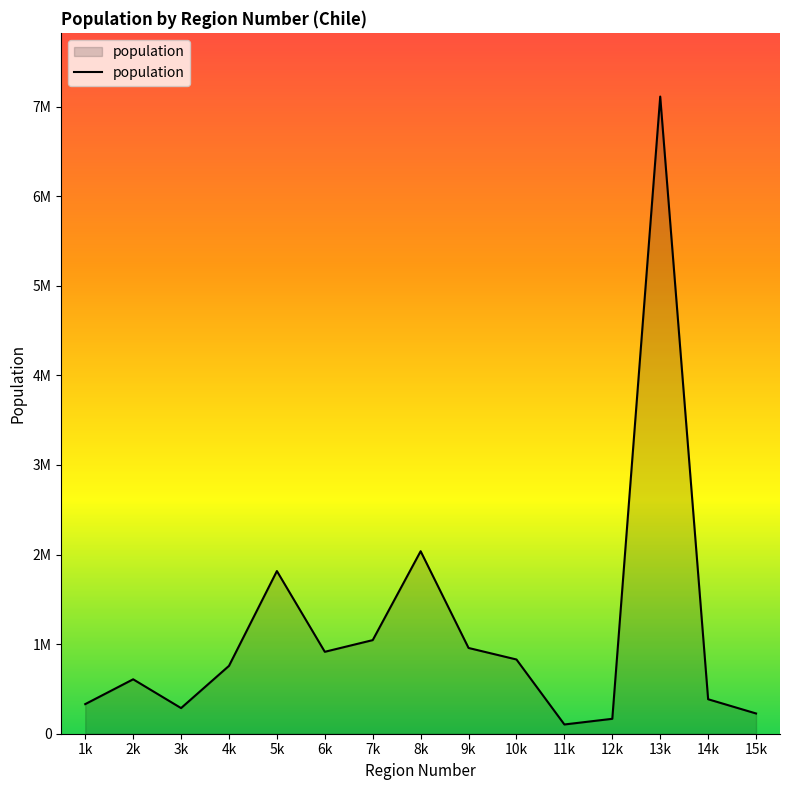

Is this an area chart (filled region under the line)?

Yes